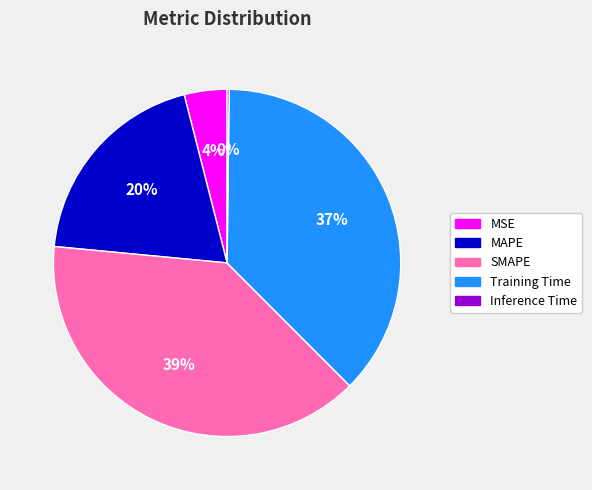

To the nearest percent, what is the difference between the largest and smallest slice percentages?

39%